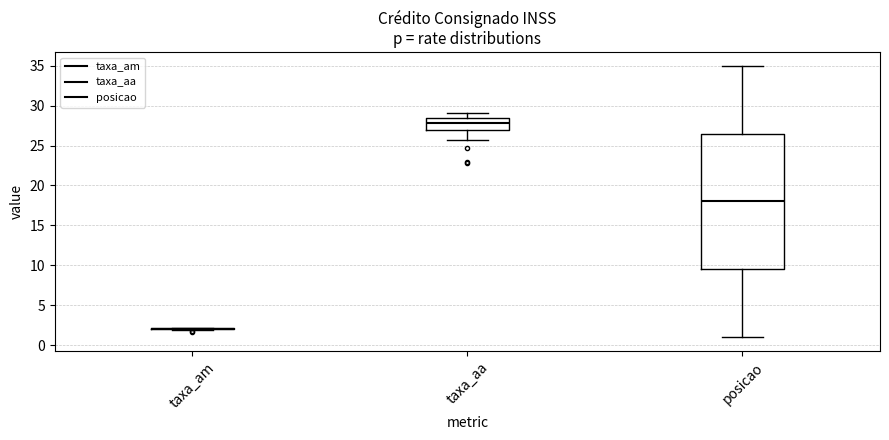

Reading left to right, transcribe this box plot: for each box, give where its median line is, the range the box spans, and where its two whiskers end, as read against the y-axis. The values are not printed on the chart, so give them approximately, as read against the axis.

taxa_am: box collapsed to a line at 2.0, whiskers 2.0 to 2.0
taxa_aa: median 28.0, box 27.0 to 28.5, whiskers 25.5 to 29.0
posicao: median 18.0, box 9.5 to 26.5, whiskers 1.0 to 35.0